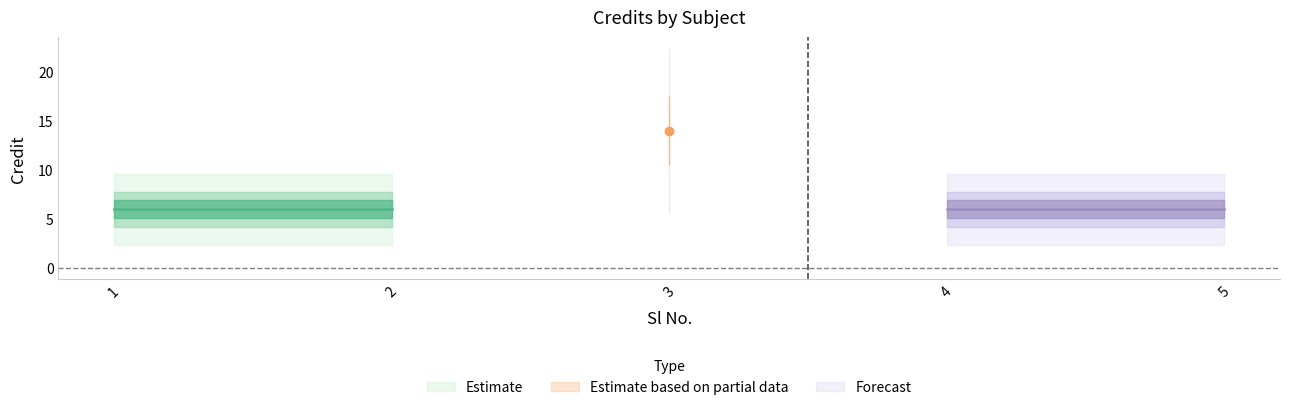

At which label is the value closest to 10?

1